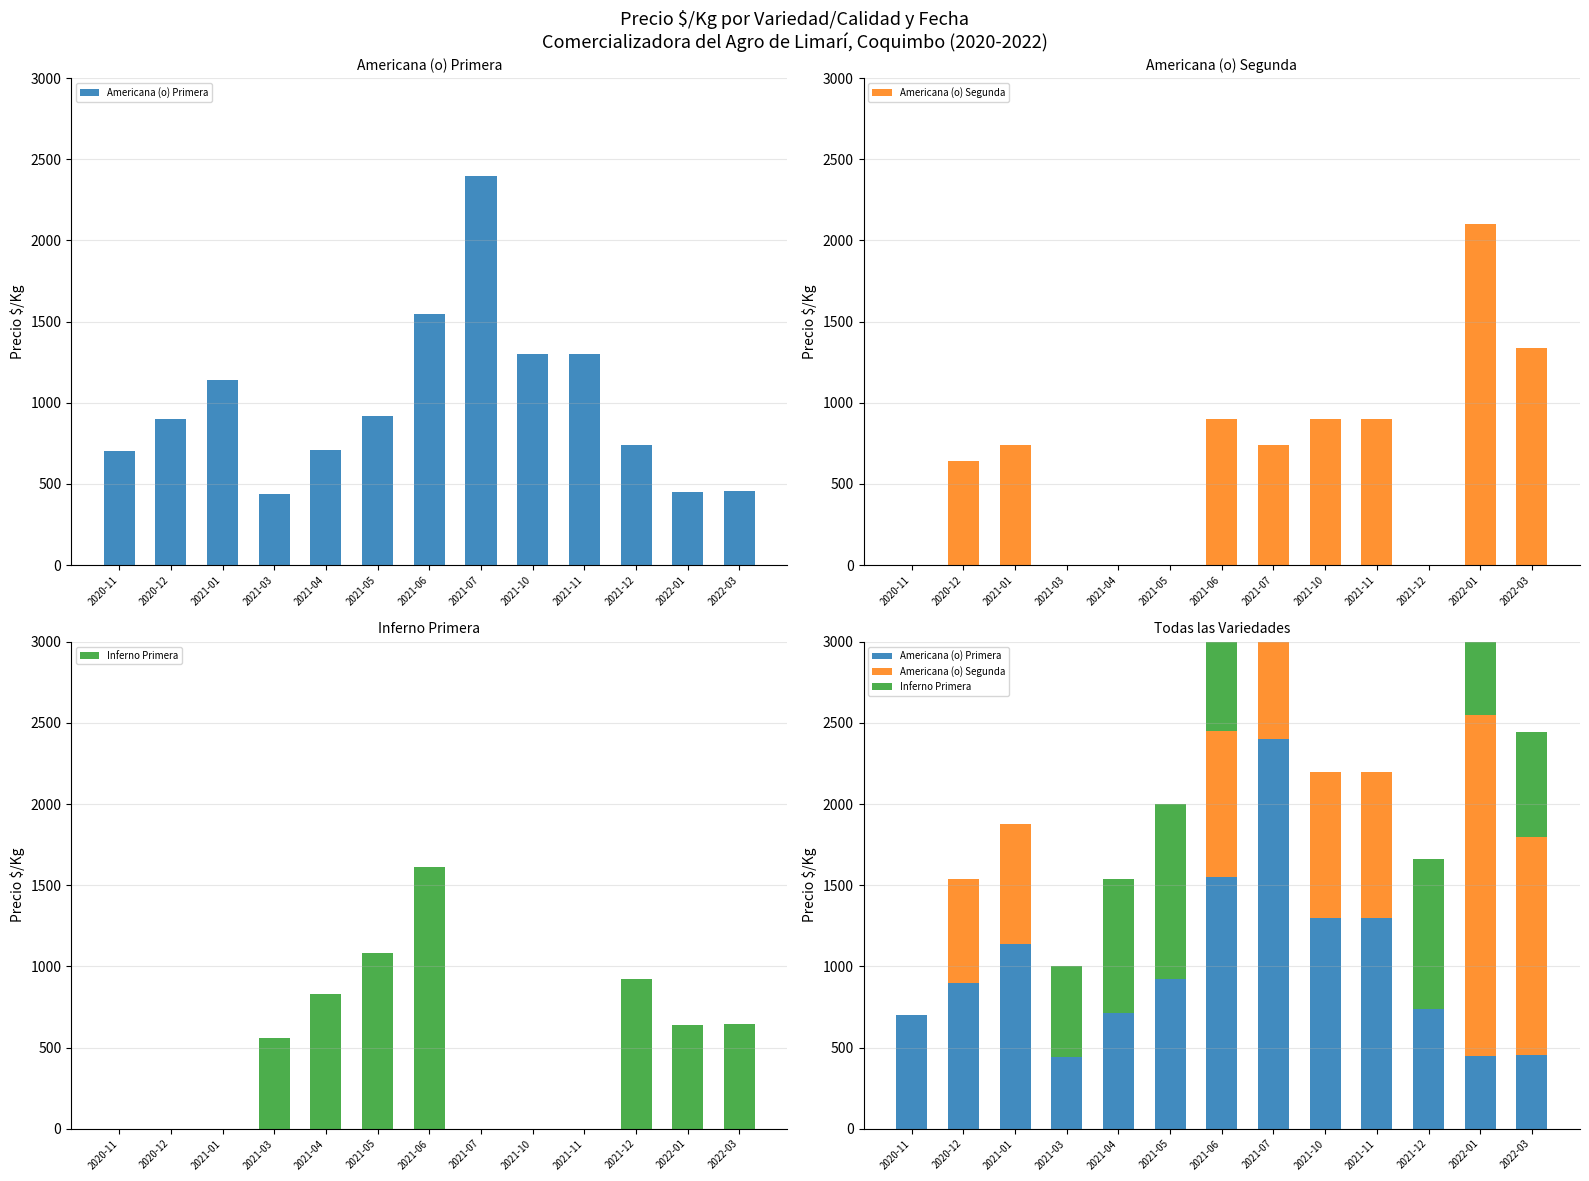

What is the value of the Americana (o) Segunda bar at the 9th from the left?

900